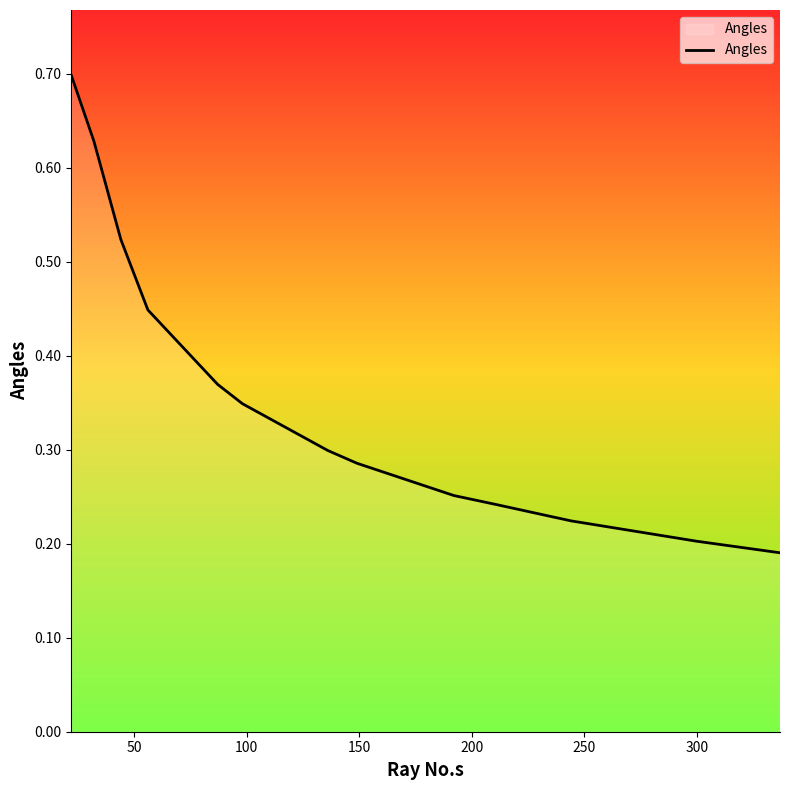

Count the number of categories in the chart.

13